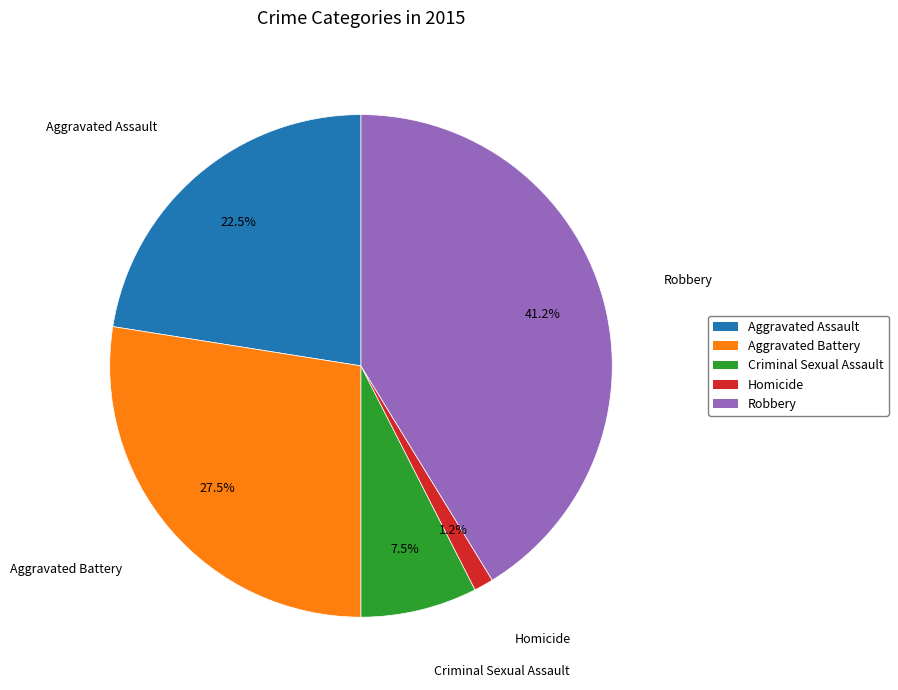

Approximately how many times larger is the value at Aggravated Battery compared to Robbery?

0.7